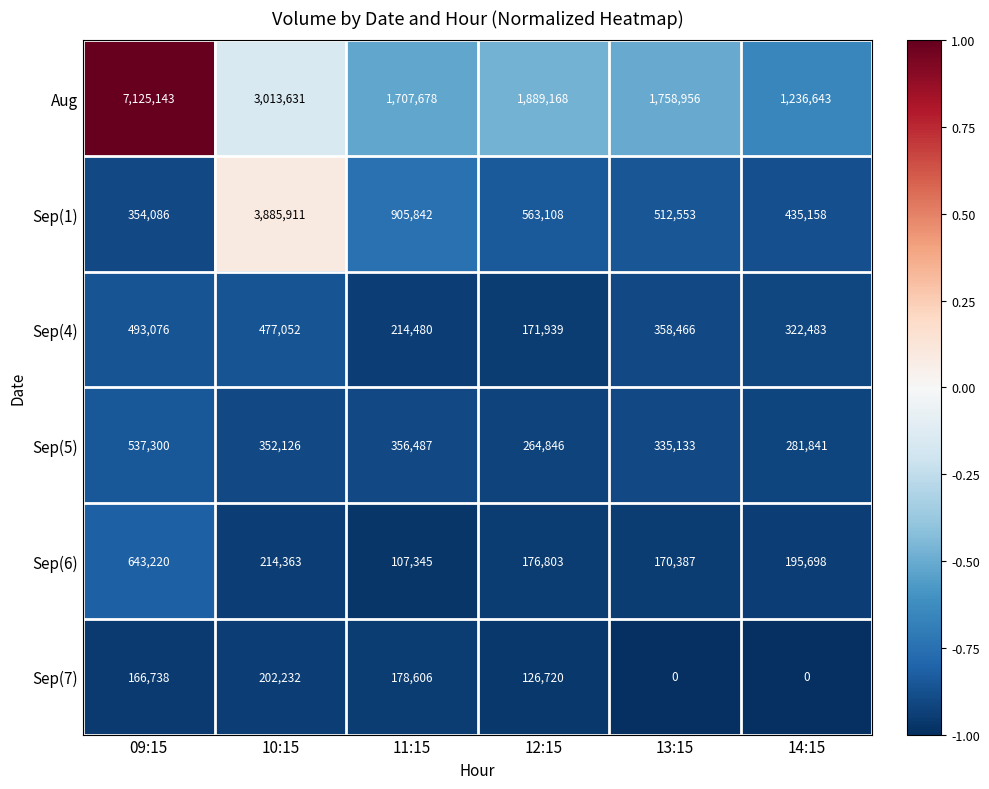

At how many categories does at least one series exceed 0?

6